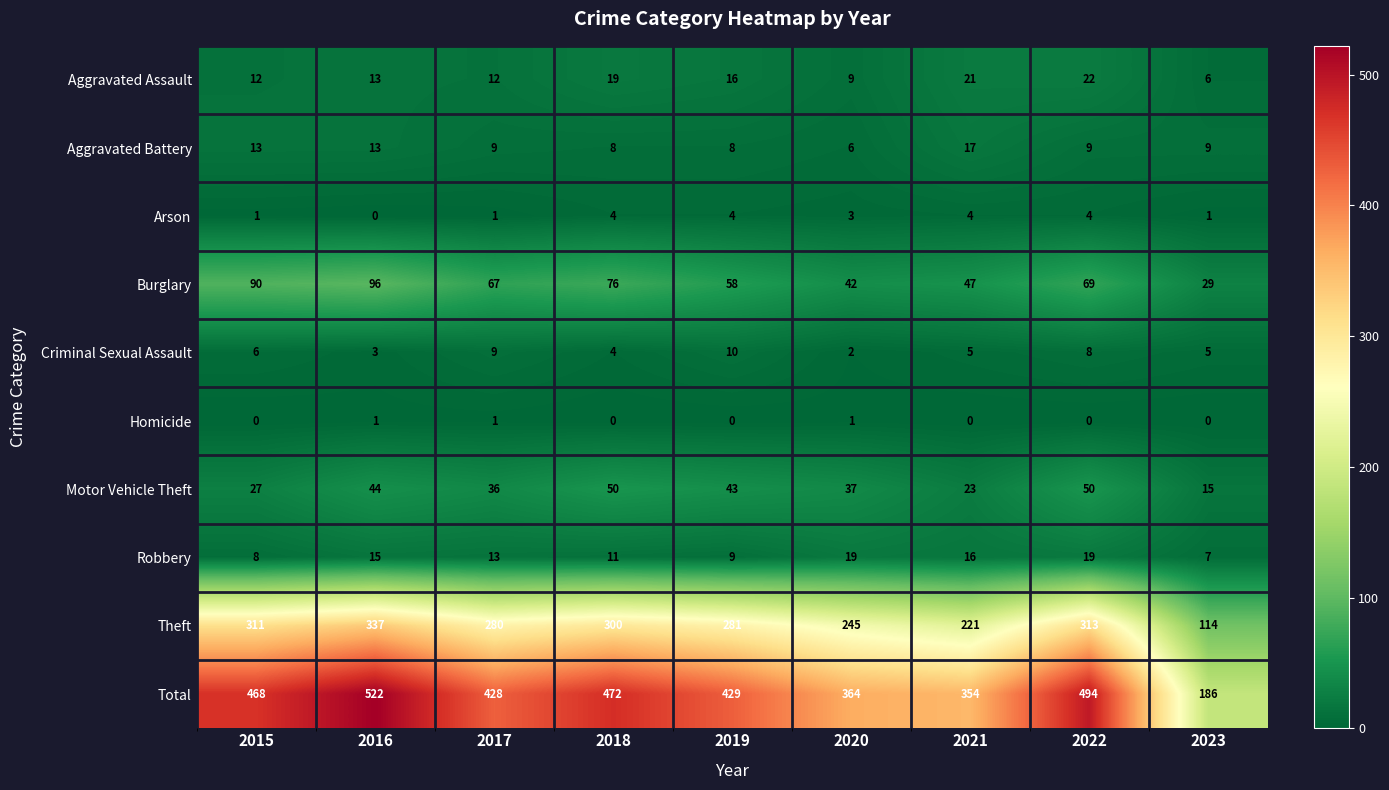

Rank the series by their maximum value, from highest to lowest.

Total, Theft, Burglary, Motor Vehicle Theft, Aggravated Assault, Robbery, Aggravated Battery, Criminal Sexual Assault, Arson, Homicide